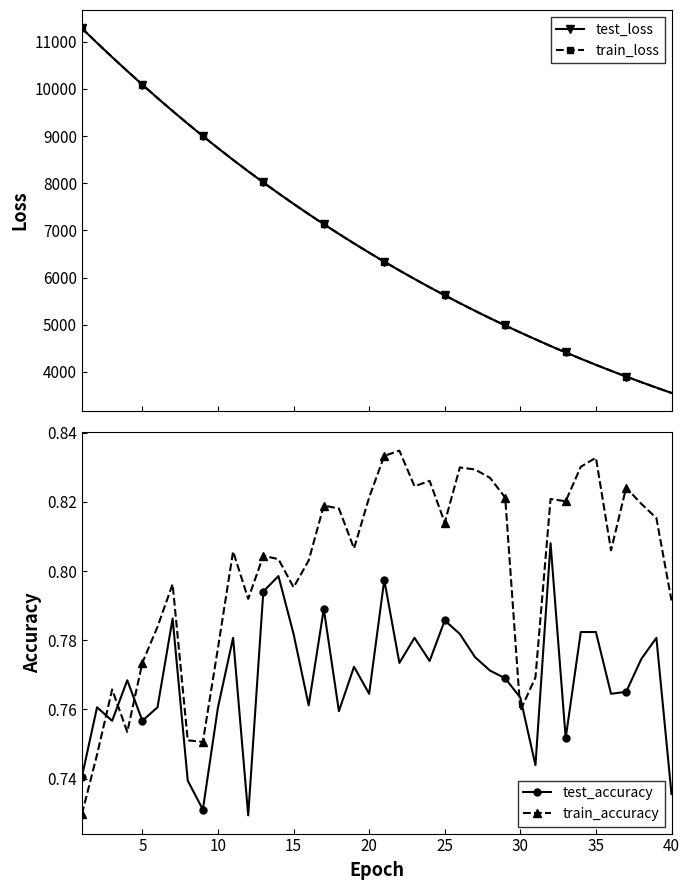

Is it true that test_accuracy equals 0.5 at 15?

False